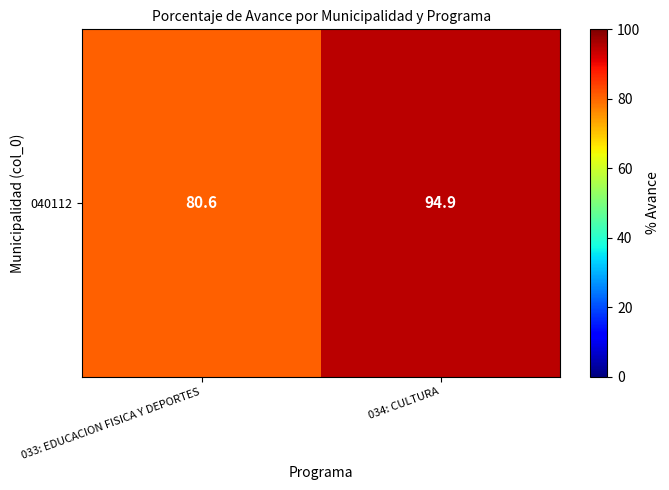

What is the ratio of the value at 033: EDUCACION FISICA Y DEPORTES to the value at 034: CULTURA?

0.8